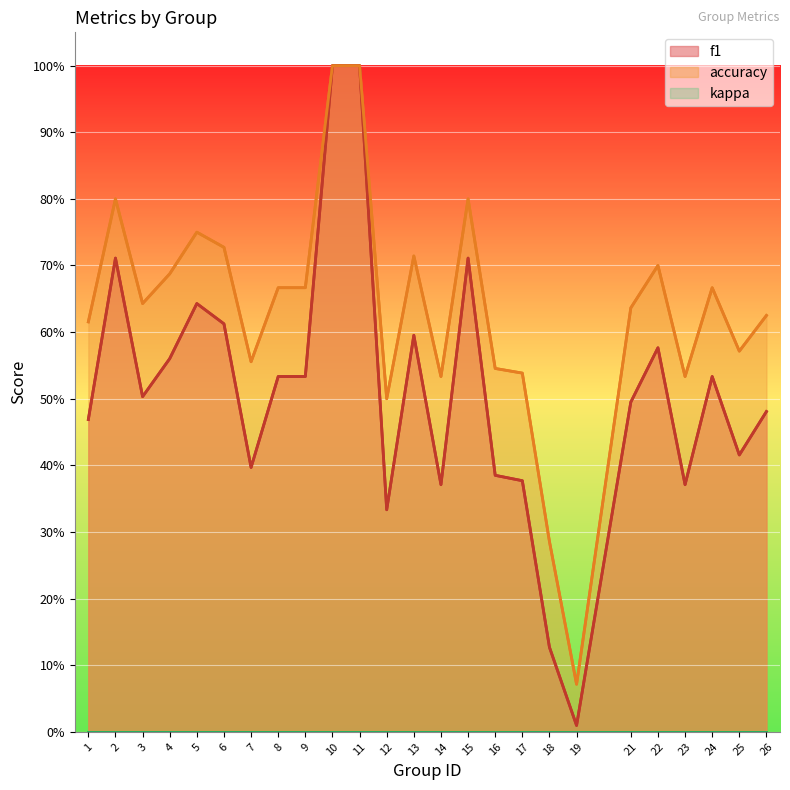

What is the difference between the second highest and second lowest values in the f1 series?

0.9